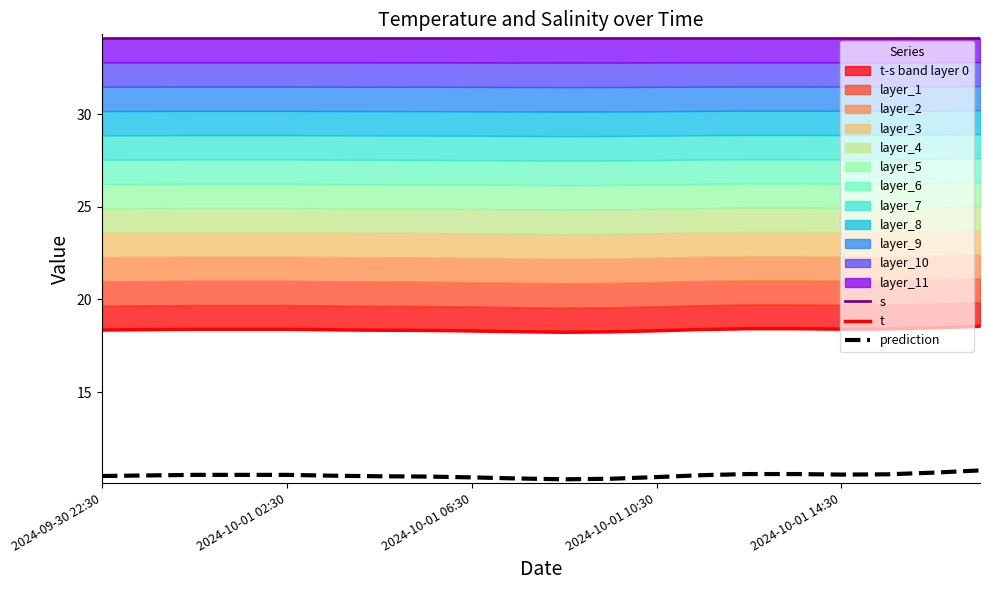

At 15, list the series in order from smallest to largest.

prediction, t, s